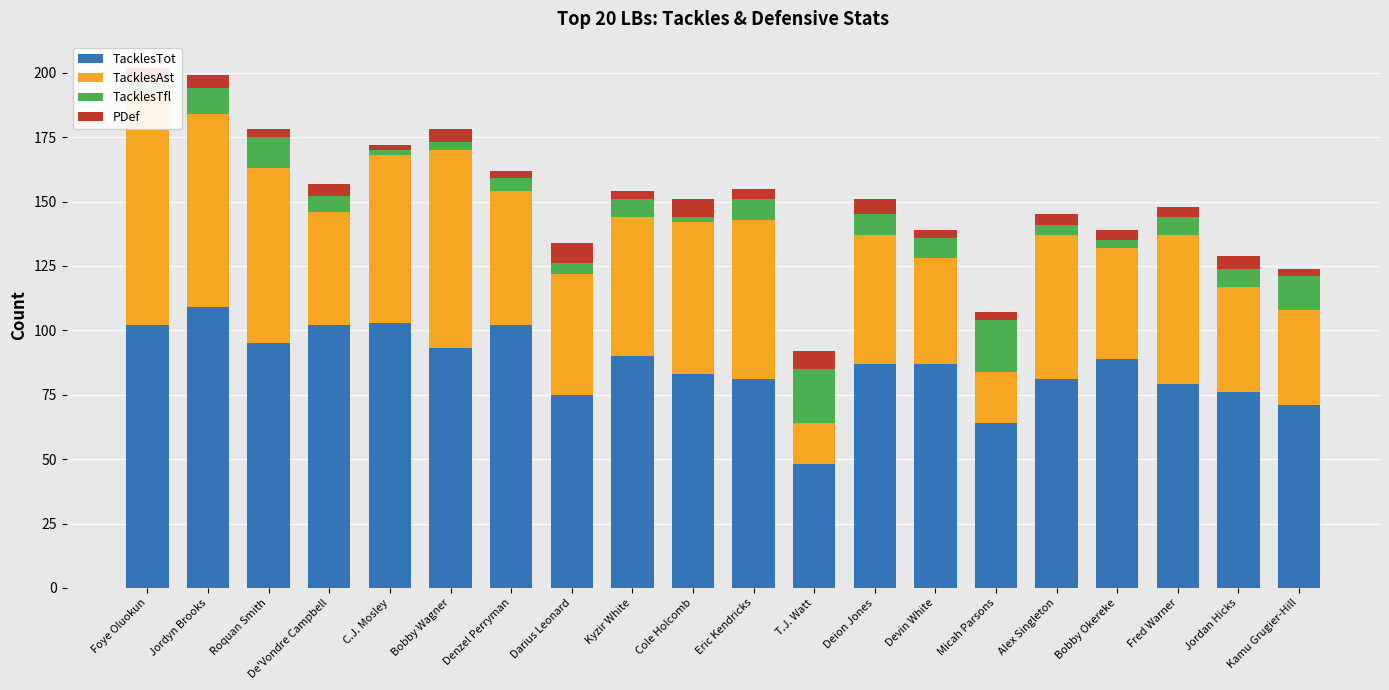

How many PDef values are between 3 and 6?

16